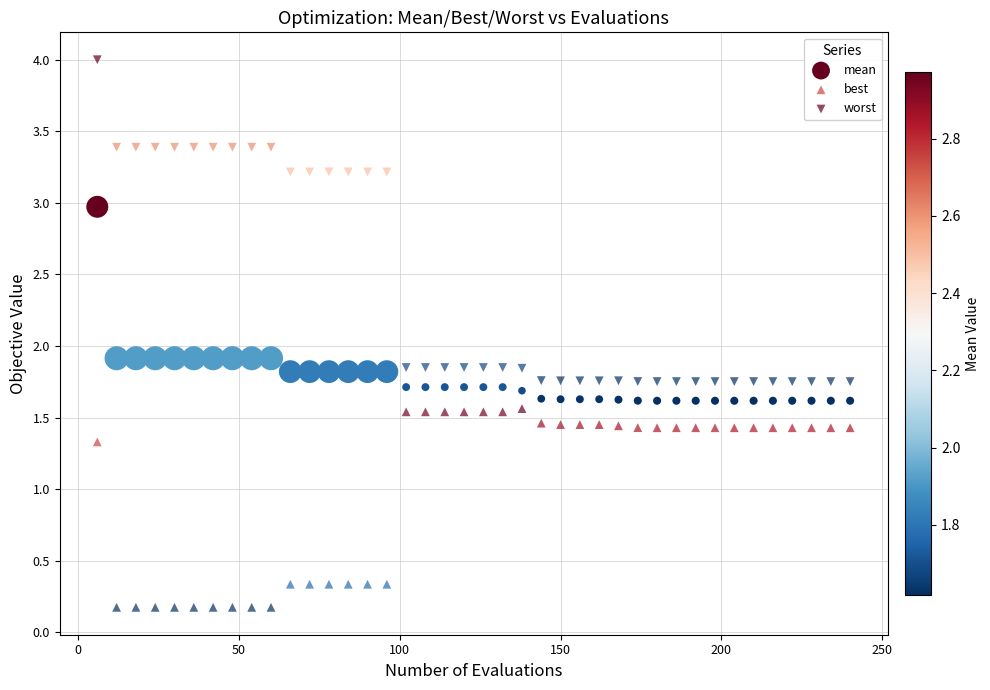

How many data points are displayed?

120